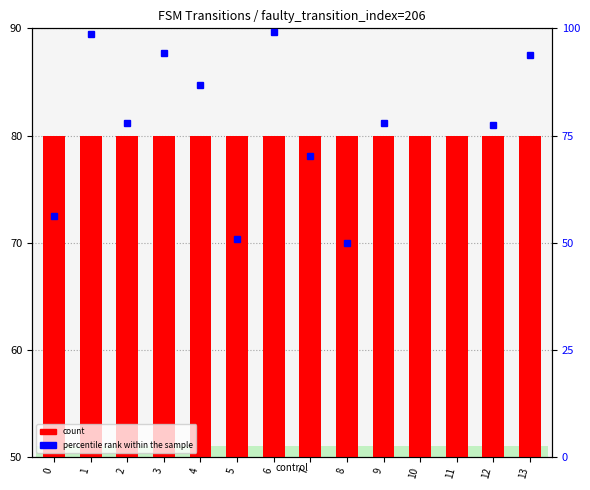

What are all the series names shown in the legend?

count, percentile rank within the sample